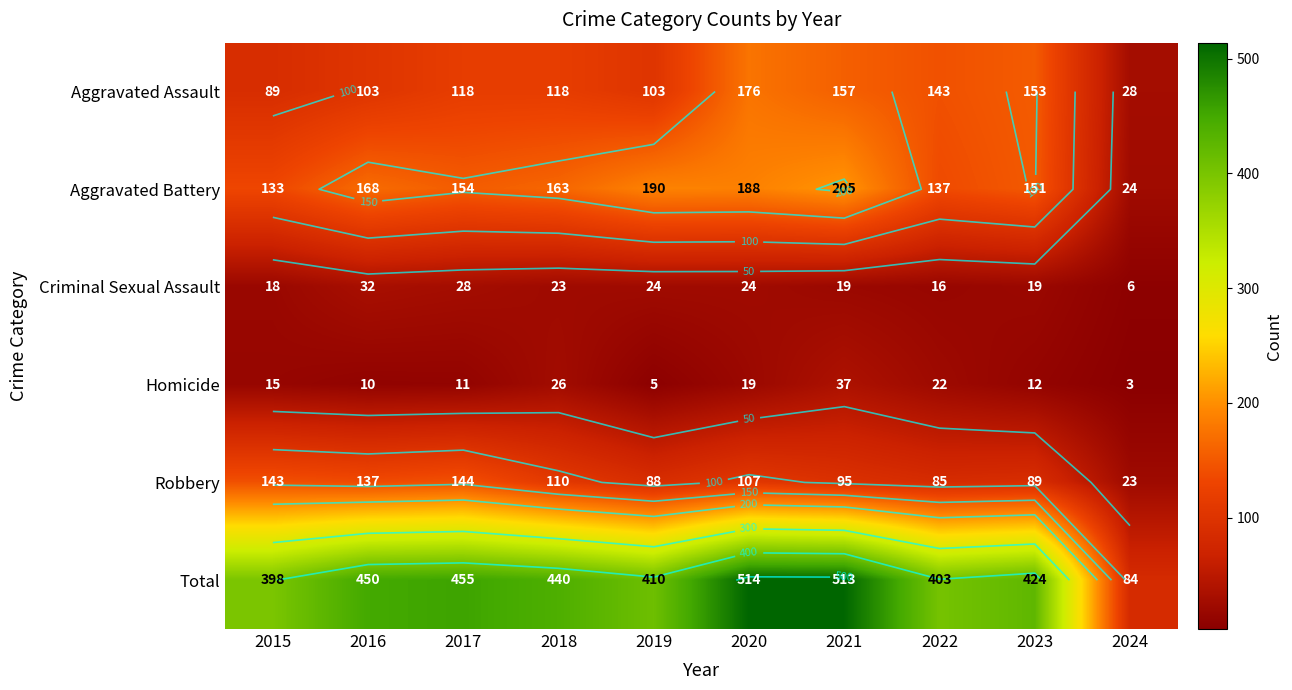

How many series are shown in this chart?

6